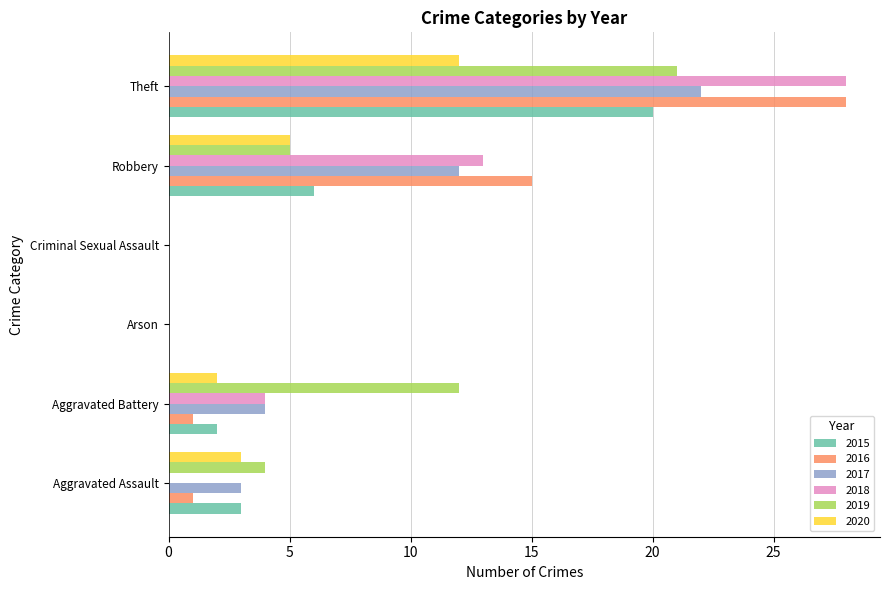

The value of 2015 at Criminal Sexual Assault is 11. True or false?

False